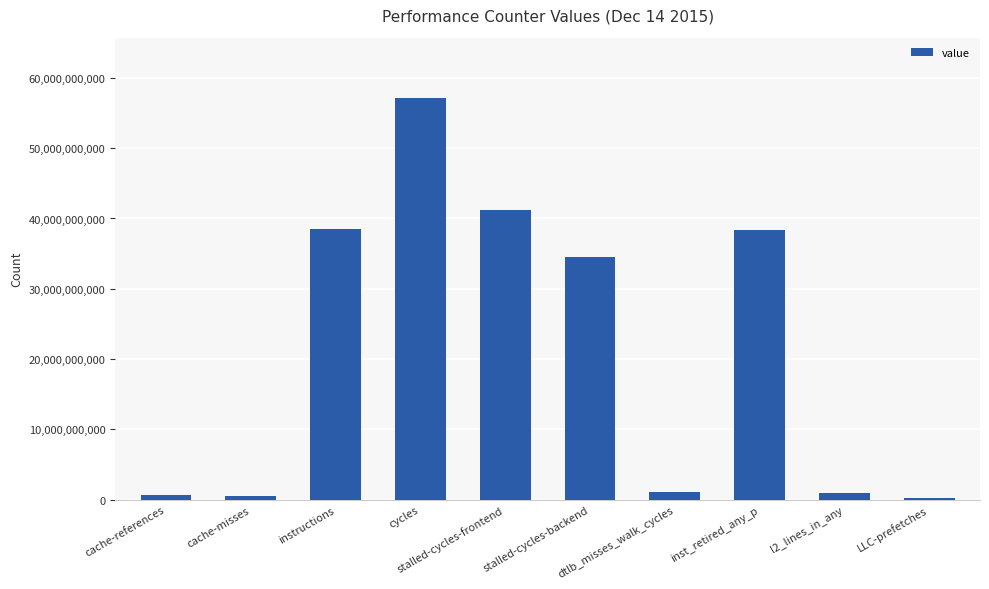

What is the ratio of the value at instructions to the value at cycles?

0.7